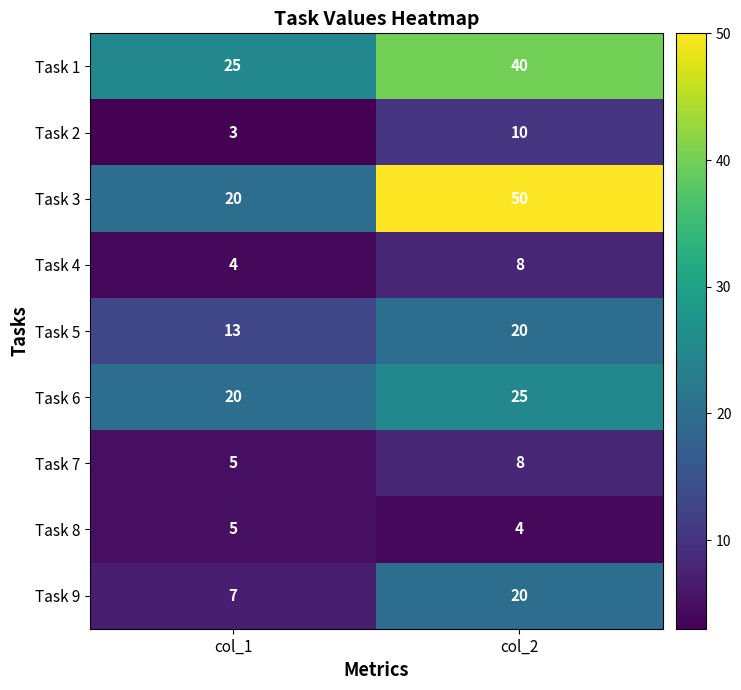

At how many categories does at least one series exceed 38?

1